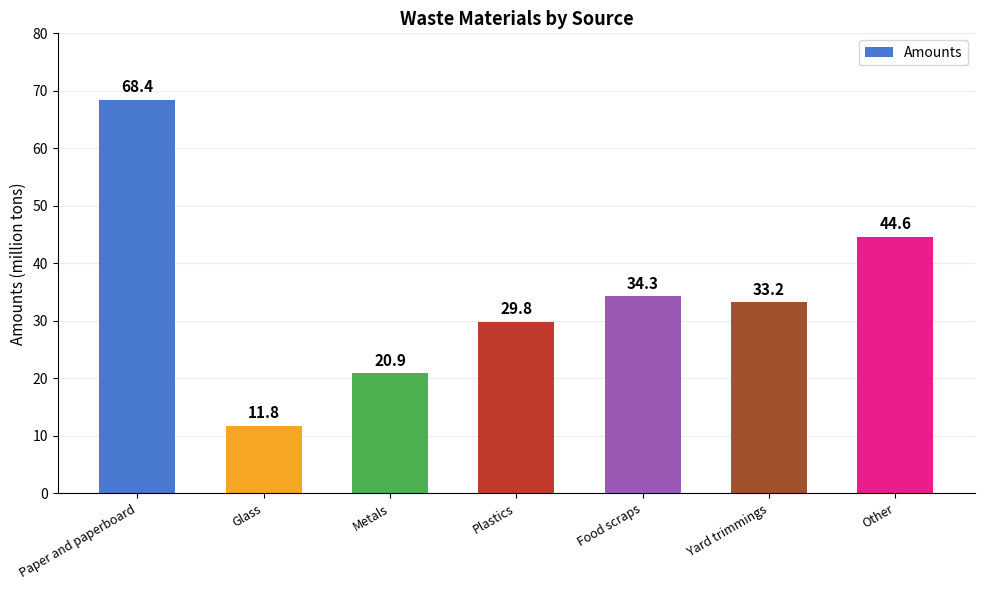

What is the label of the 2nd bar from the left?

Glass